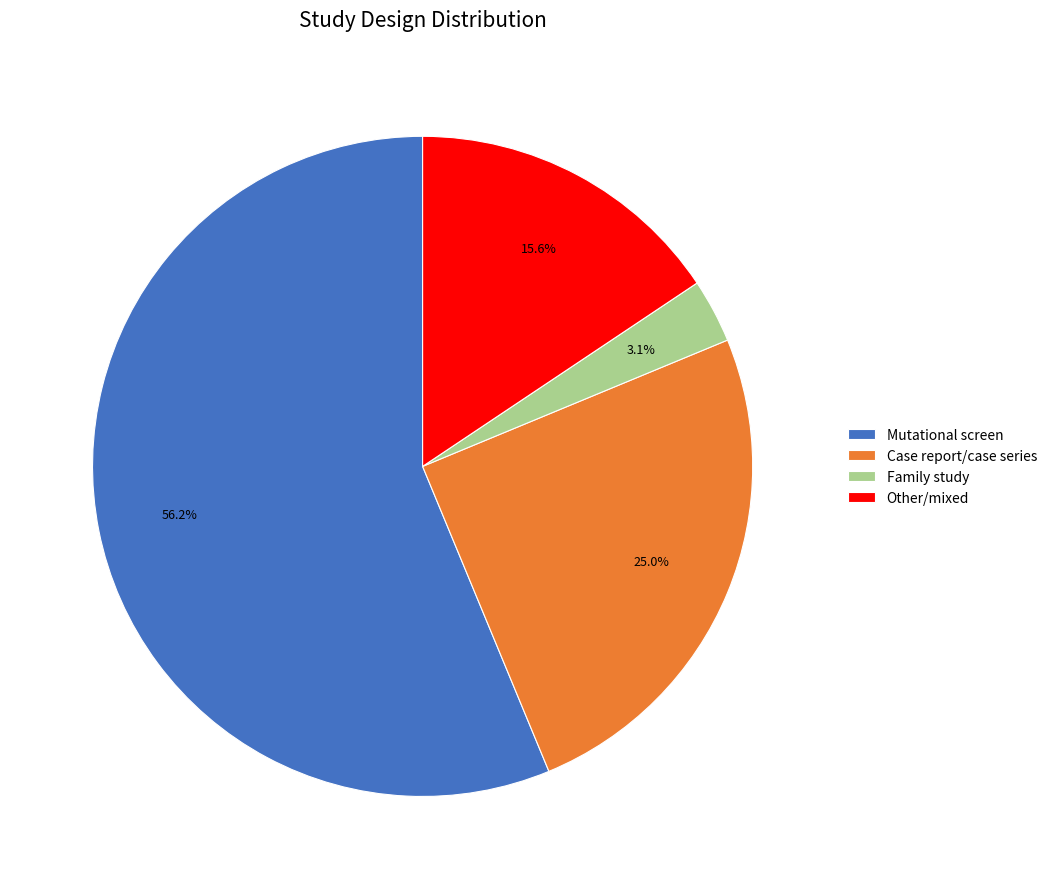

Is the sum of Mutational screen and Family study greater than half?

Yes